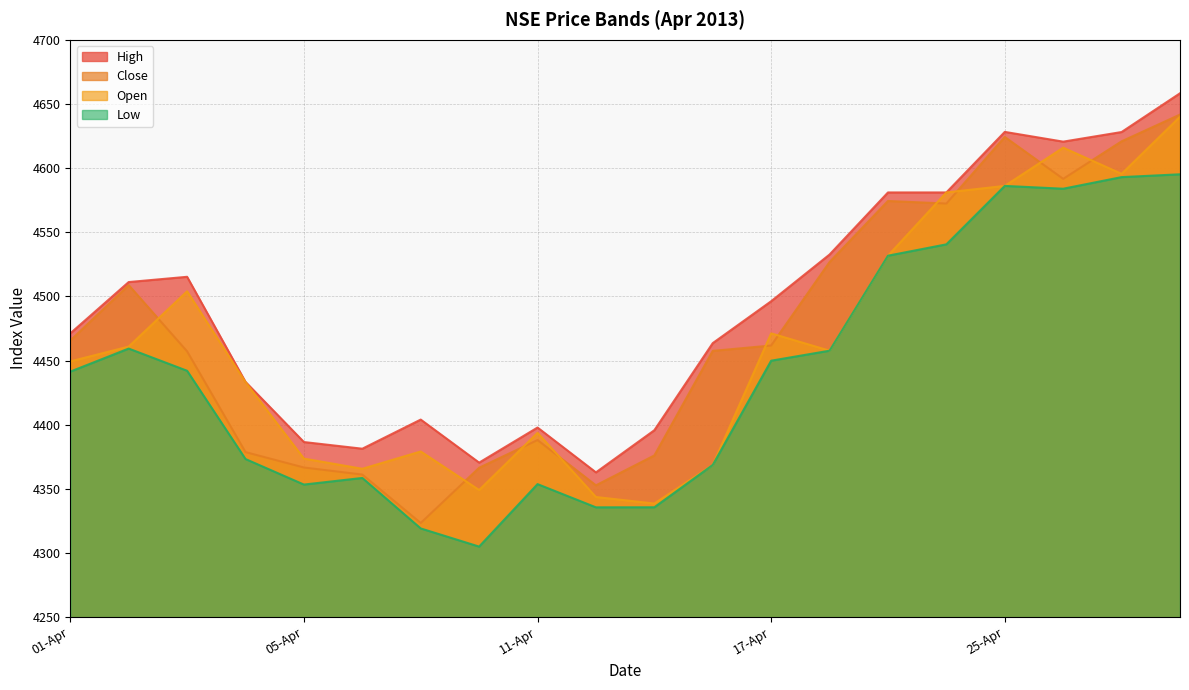

True or false: High and Open intersect in this chart.

False